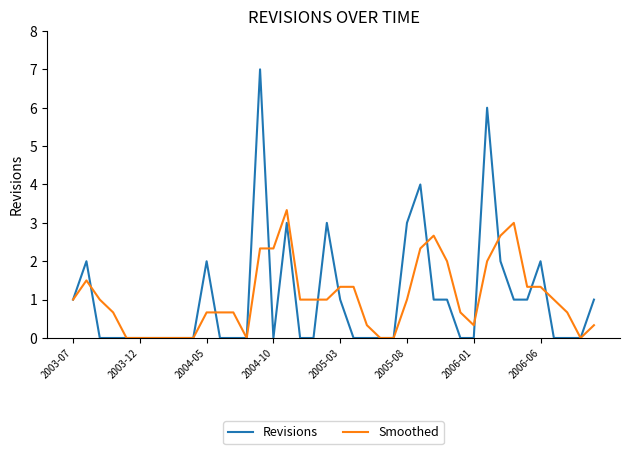

Reading left to right, extract all data points from this chart.

Revisions: 1.0	2.0	0.0	0.0	0.0	0.0	0.0	0.0	0.0	0.0	2.0	0.0	0.0	0.0	7.0	0.0	3.0	0.0	0.0	3.0	1.0	0.0	0.0	0.0	0.0	3.0	4.0	1.0	1.0	0.0	0.0	6.0	2.0	1.0	1.0	2.0	0.0	0.0	0.0	1.0
Smoothed: 1.0	1.5	1.0	0.7	0.0	0.0	0.0	0.0	0.0	0.0	0.7	0.7	0.7	0.0	2.3	2.3	3.3	1.0	1.0	1.0	1.3	1.3	0.3	0.0	0.0	1.0	2.3	2.7	2.0	0.7	0.3	2.0	2.7	3.0	1.3	1.3	1.0	0.7	0.0	0.3